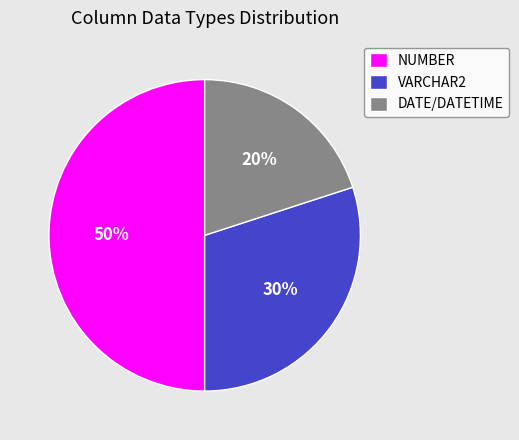

Count the number of slices in the pie.

3